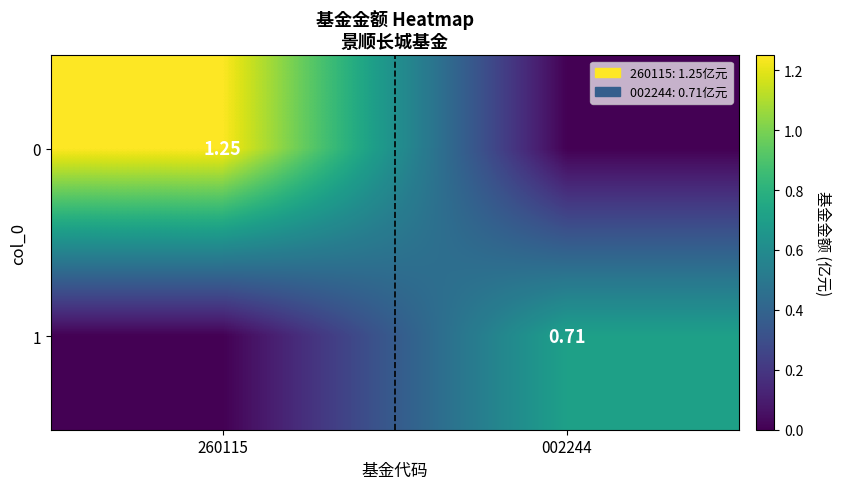

Is it true that 1 equals 0.4 at 260115?

False